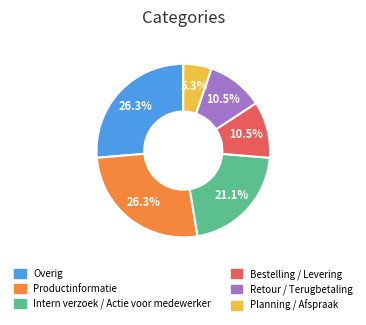

To the nearest percent, what portion does Overig represent?

26%